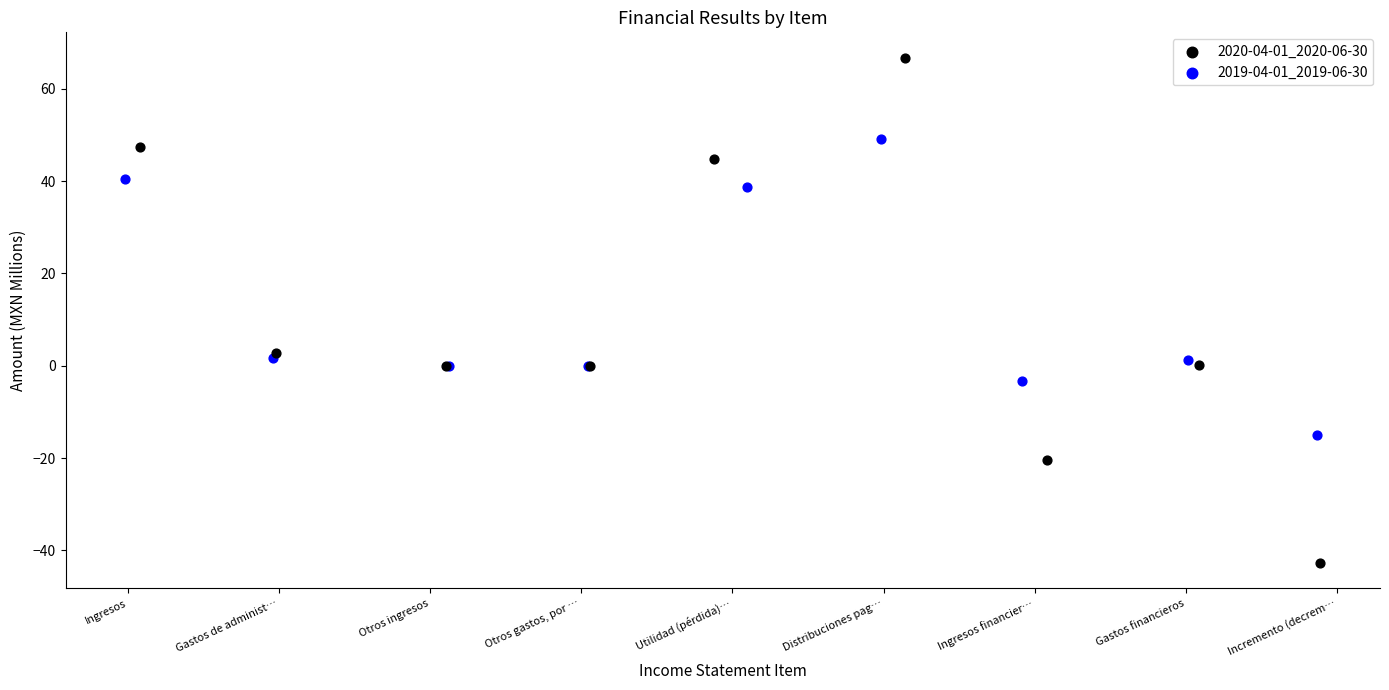

Which series contains the highest Y value?

2020-04-01_2020-06-30